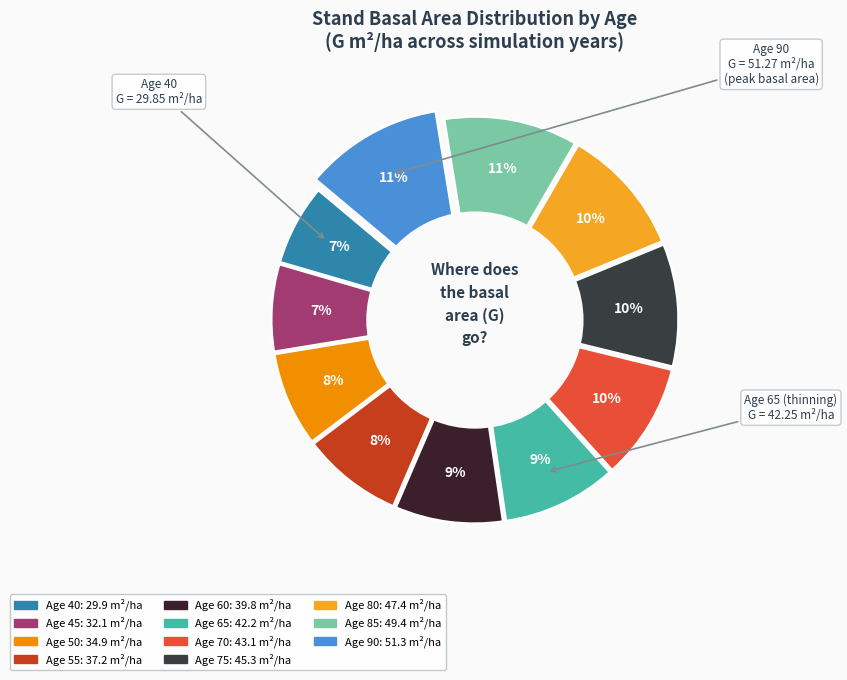

To the nearest percent, what is the difference between the largest and smallest slice percentages?

5%